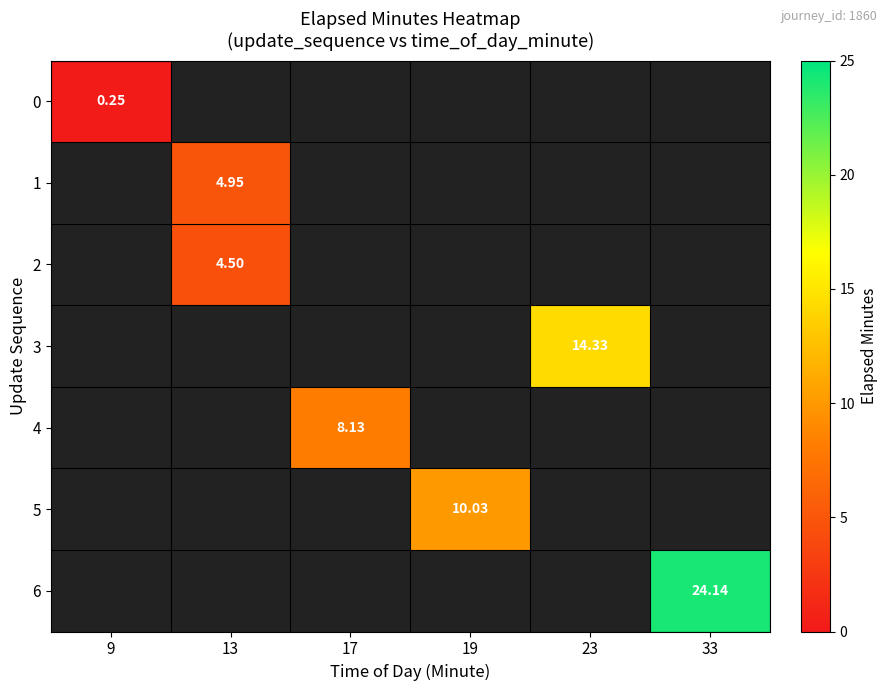

Which has a higher value, 17 or 33?

33